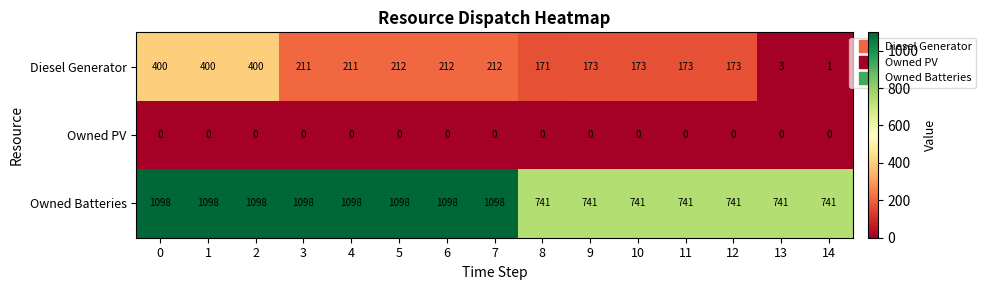

Between 7 and 8, which series saw the biggest shift?

Owned Batteries